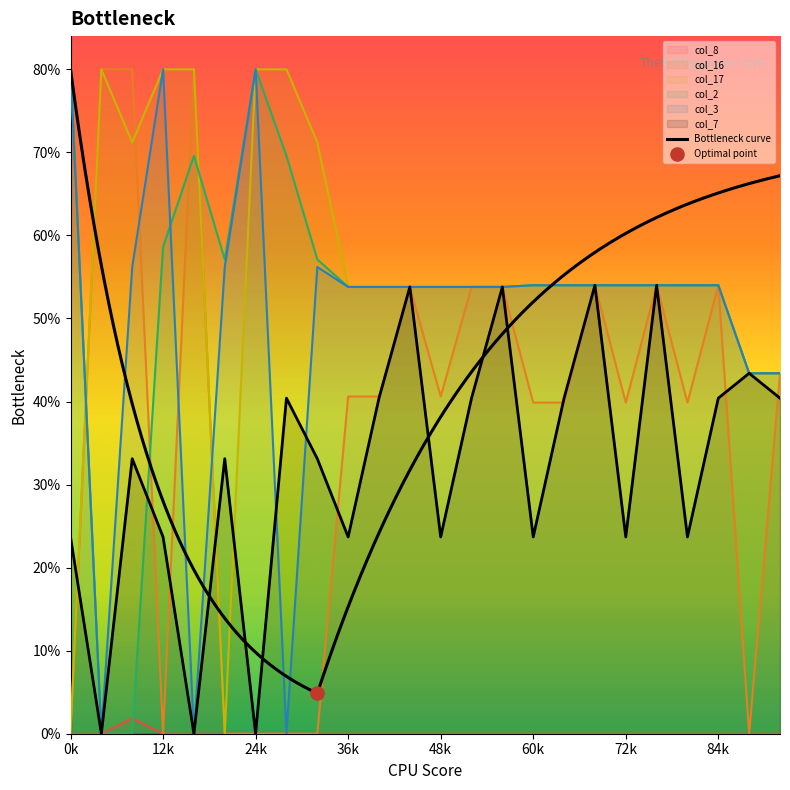

Which series contains the lowest Y value?

col_8